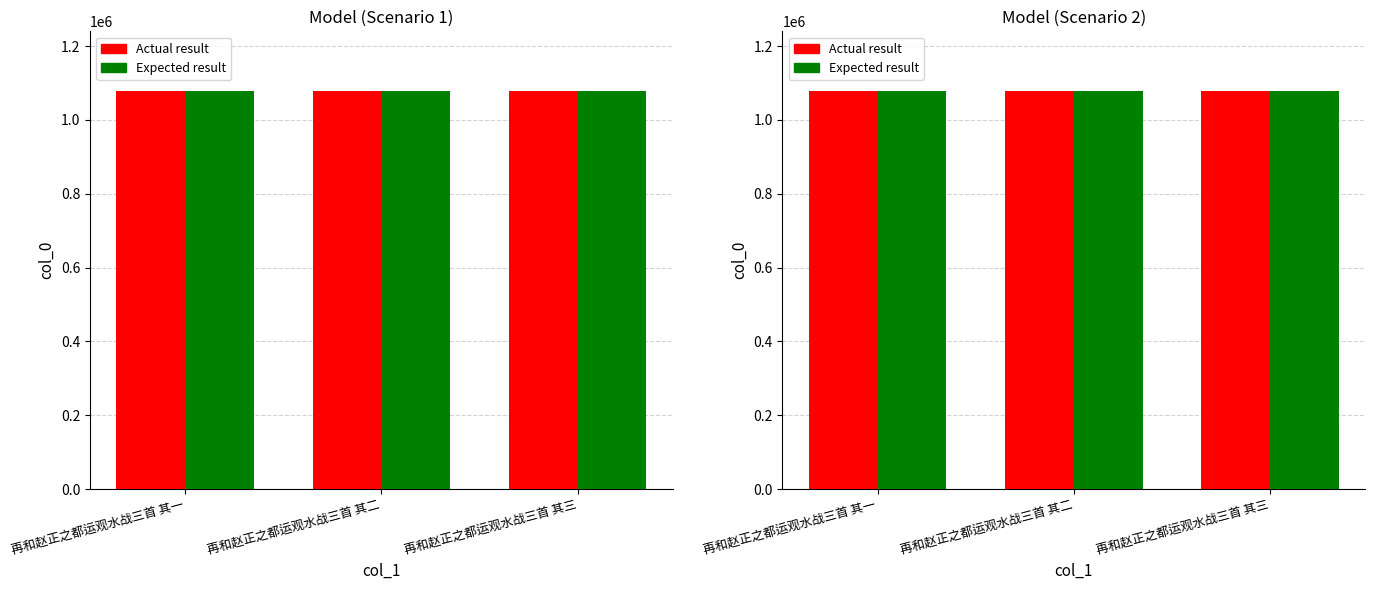

What is the greatest value displayed?

1078414